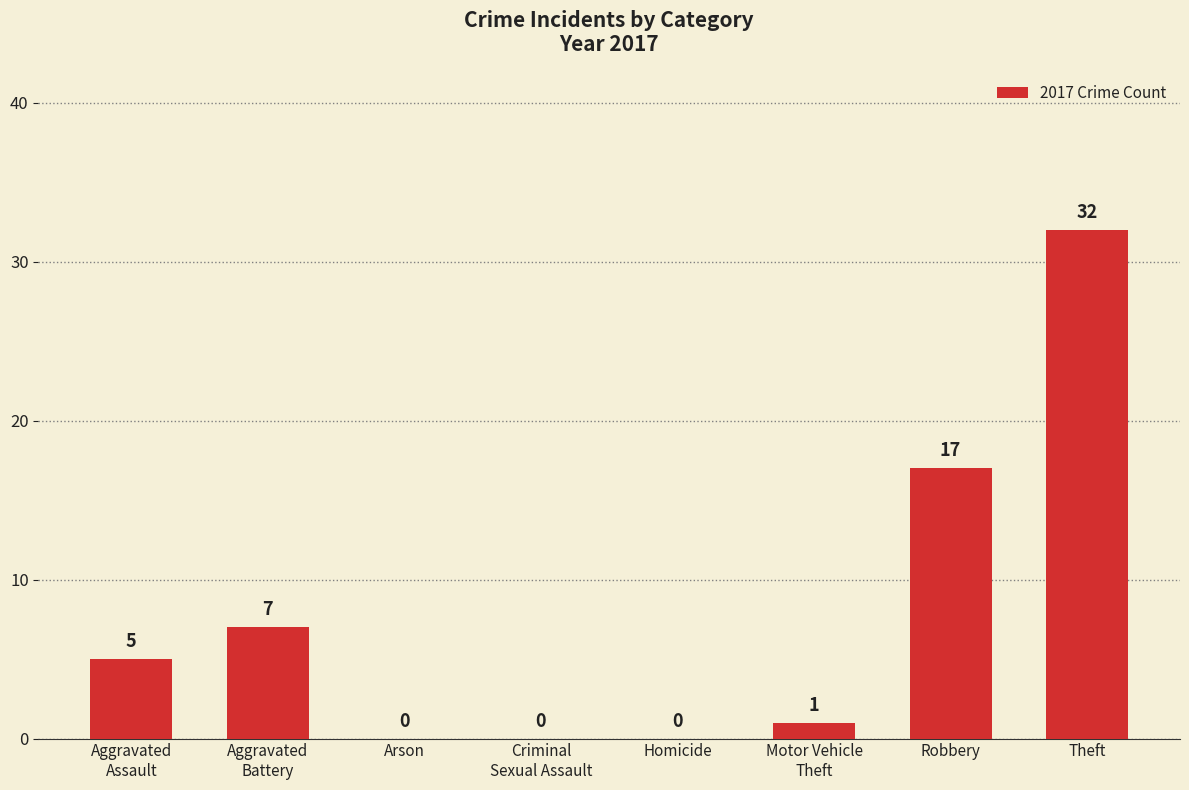

Are the bars horizontal?

No